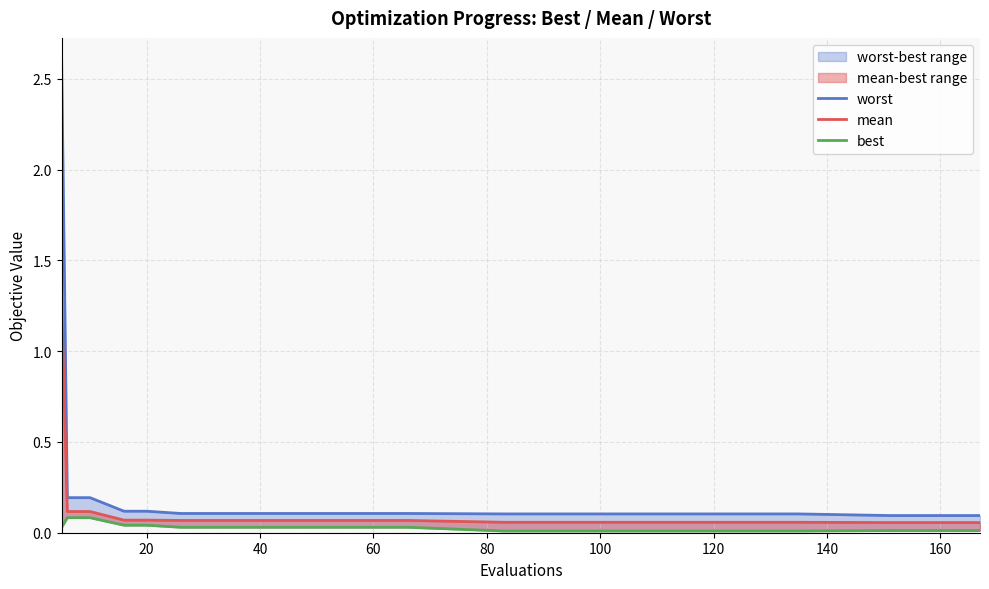

Reading left to right, what are all the values shown in this chart?

worst: 2.6	0.2	0.2	0.1	0.1	0.1	0.1	0.1	0.1	0.1	0.1	0.1	0.1	0.1	0.1	0.1	0.1	0.1
mean: 1.3	0.1	0.1	0.1	0.1	0.1	0.1	0.1	0.1	0.1	0.1	0.1	0.1	0.1	0.1	0.1	0.1	0.1
best: 0.0	0.1	0.1	0.0	0.0	0.0	0.0	0.0	0.0	0.0	0.0	0.0	0.0	0.0	0.0	0.0	0.0	0.0